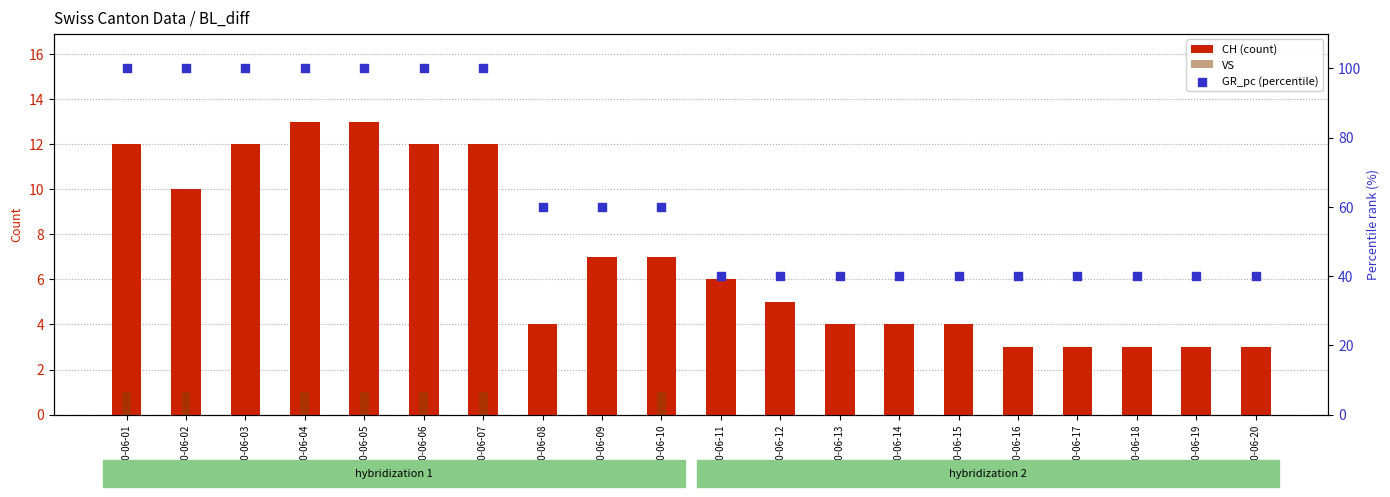

What are all the series names shown in the legend?

CH (count), VS, GR_pc (percentile)